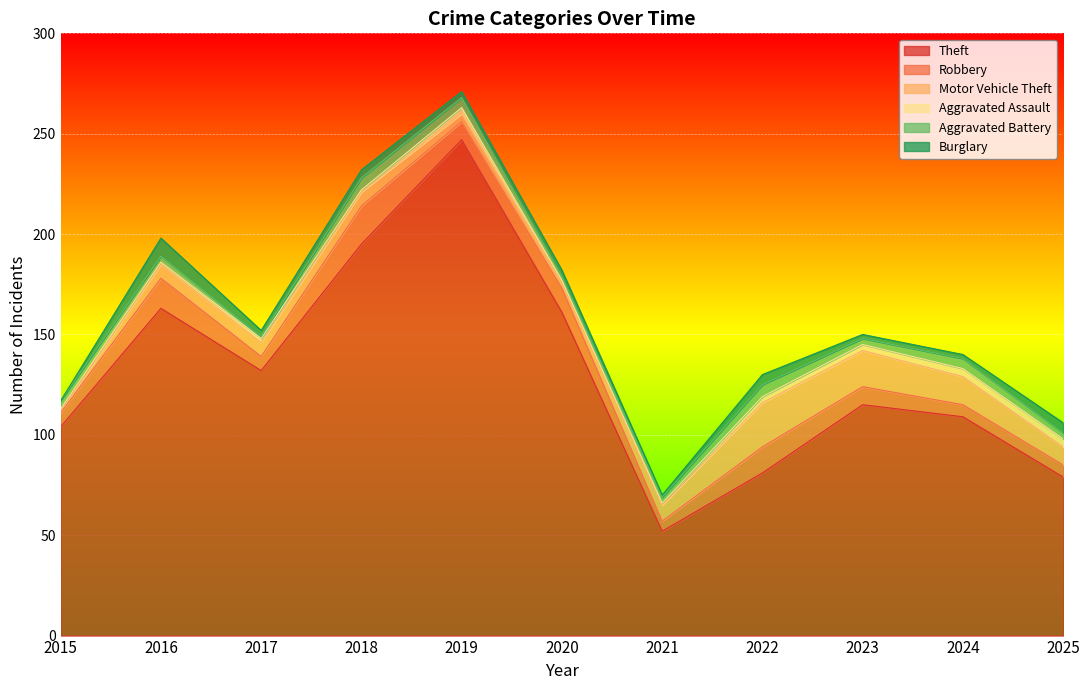

At how many categories does at least one series exceed 239?

1